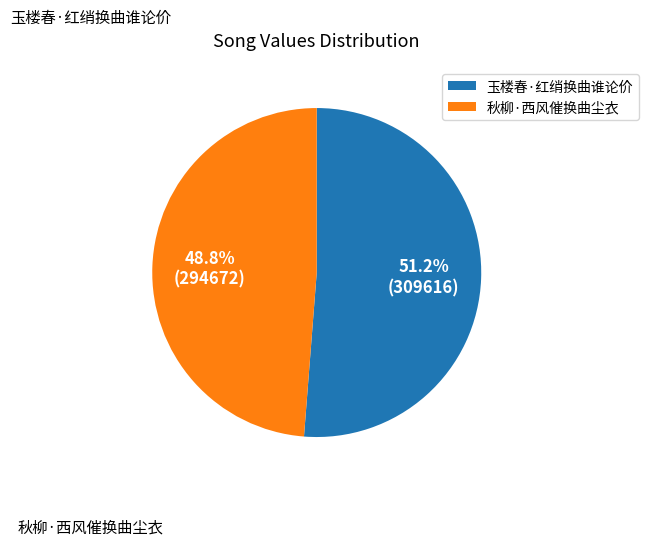

How much of the chart is everything except 秋柳·西风催换曲尘衣?

51.2%